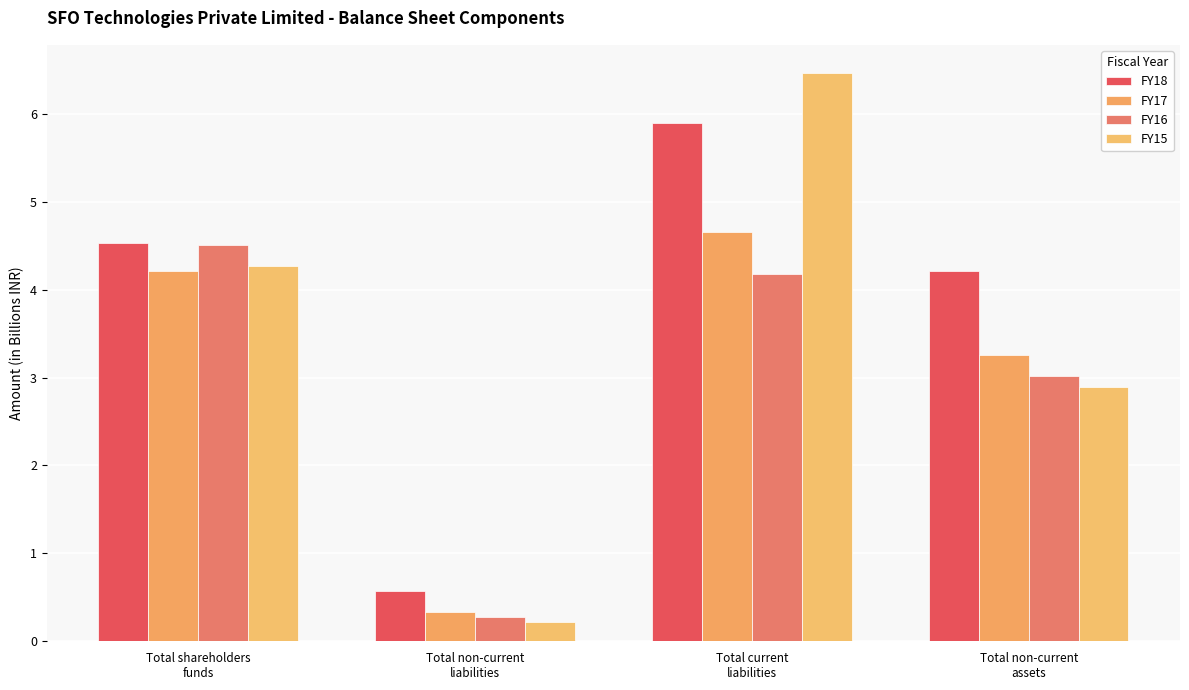

Rank the series by their average value, from lowest to highest.

FY16, FY17, FY15, FY18